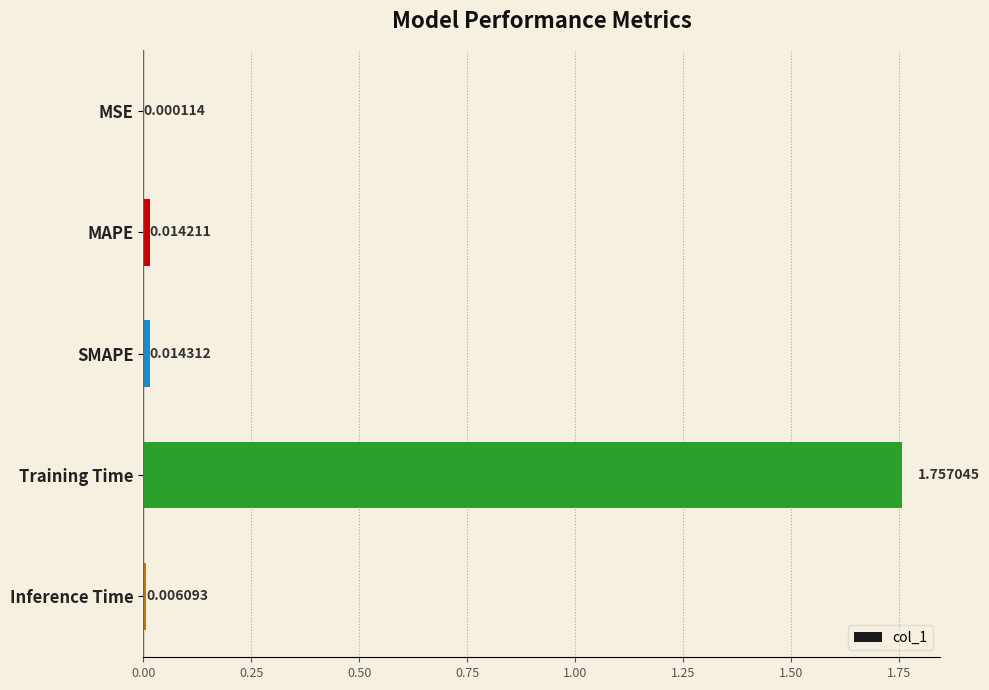

Where is the data nearest to the value 0?

MSE